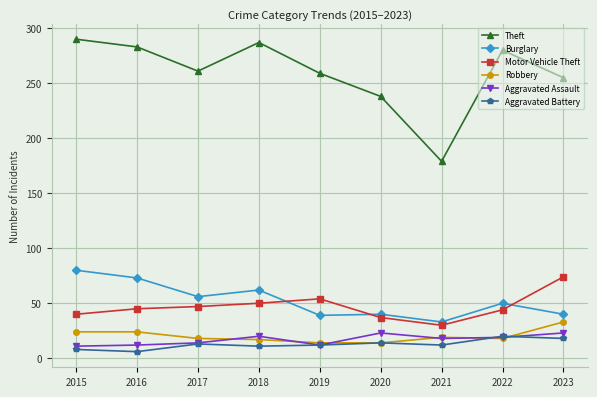

At which label does Robbery first exceed 18?

2015